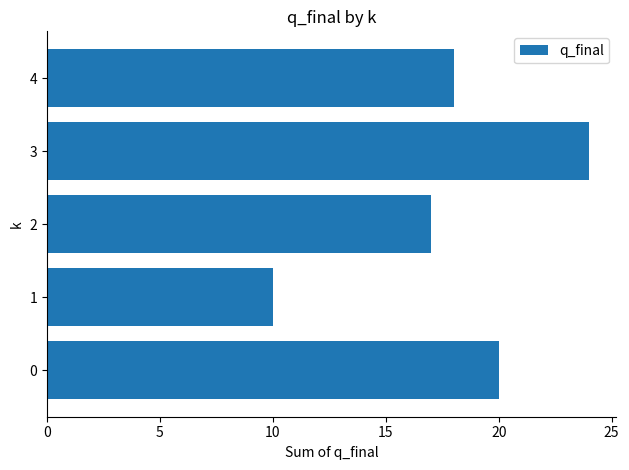

Is it true that the value at 1 is 10?

True